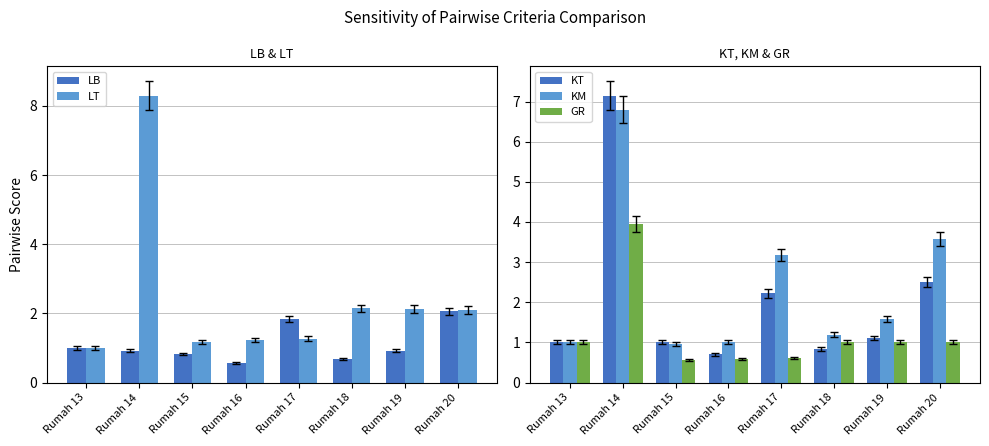

Reading left to right, list all the values displayed in this chart.

LB: Rumah 13=1.0	Rumah 14=0.9	Rumah 15=0.8	Rumah 16=0.6	Rumah 17=1.8	Rumah 18=0.7	Rumah 19=0.9	Rumah 20=2.1
LT: Rumah 13=1.0	Rumah 14=8.3	Rumah 15=1.2	Rumah 16=1.2	Rumah 17=1.3	Rumah 18=2.1	Rumah 19=2.1	Rumah 20=2.1
KT: Rumah 13=1.0	Rumah 14=7.1	Rumah 15=1.0	Rumah 16=0.7	Rumah 17=2.2	Rumah 18=0.8	Rumah 19=1.1	Rumah 20=2.5
KM: Rumah 13=1.0	Rumah 14=6.8	Rumah 15=1.0	Rumah 16=1.0	Rumah 17=3.2	Rumah 18=1.2	Rumah 19=1.6	Rumah 20=3.6
GR: Rumah 13=1.0	Rumah 14=3.9	Rumah 15=0.6	Rumah 16=0.6	Rumah 17=0.6	Rumah 18=1.0	Rumah 19=1.0	Rumah 20=1.0